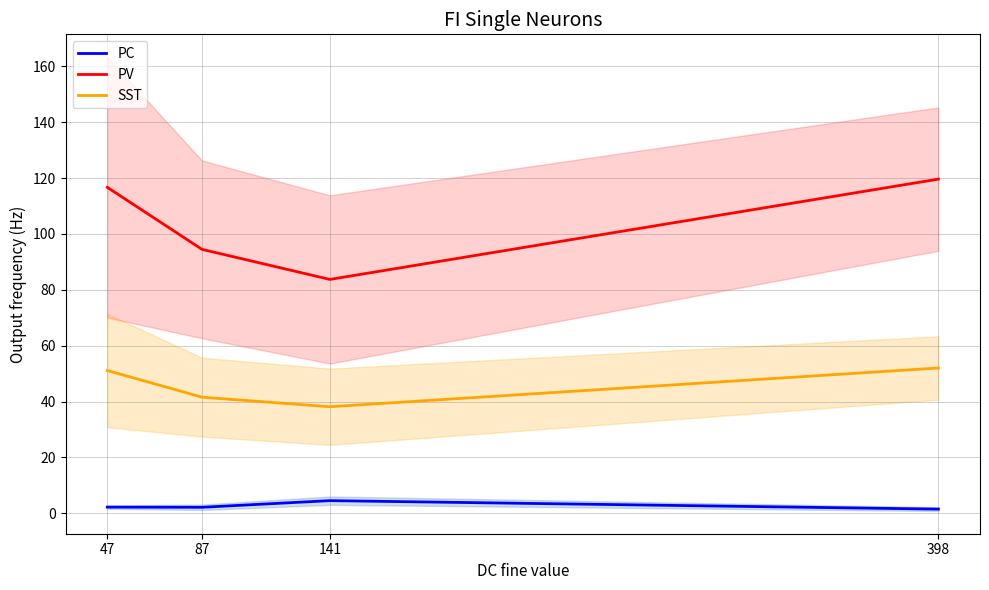

How many interior local valleys does the SST series have?

1